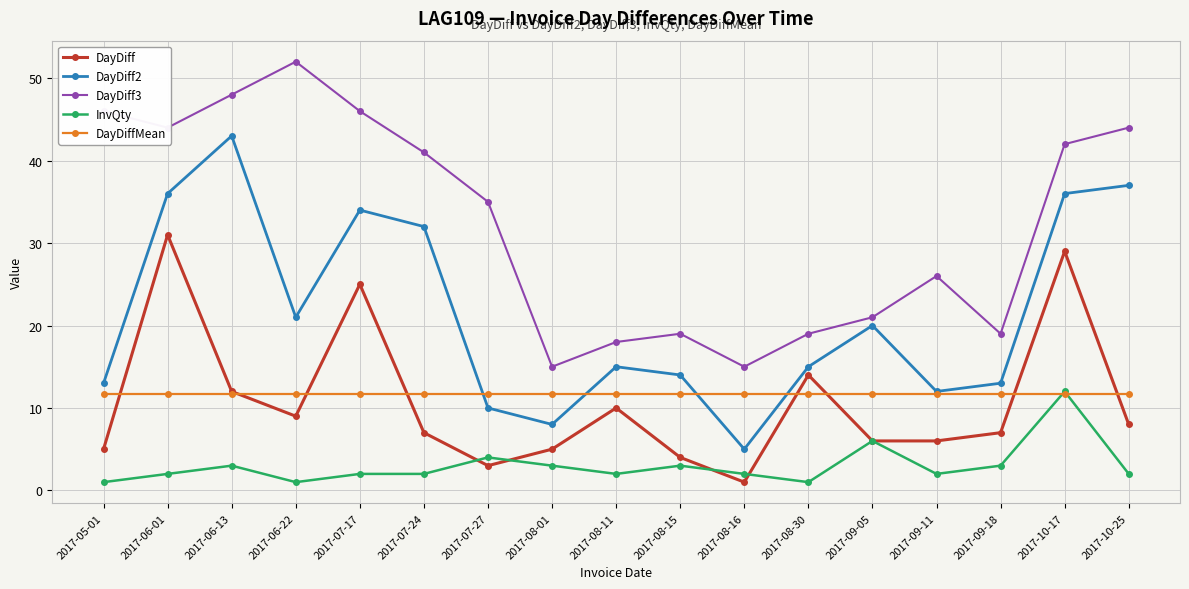

True or false: DayDiff has more than 2 points higher than both neighbors.

True